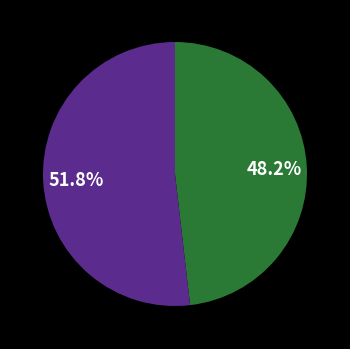

To the nearest percent, what is the average slice percentage?

50%